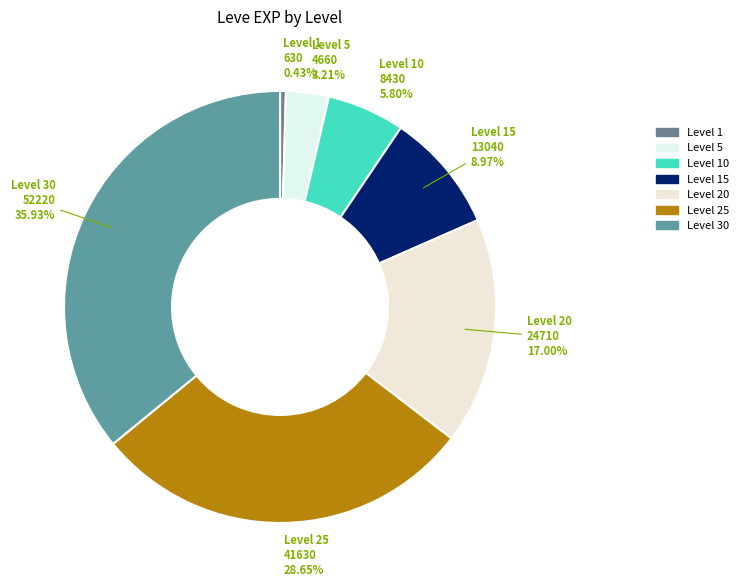

How many segments does this pie chart have?

7